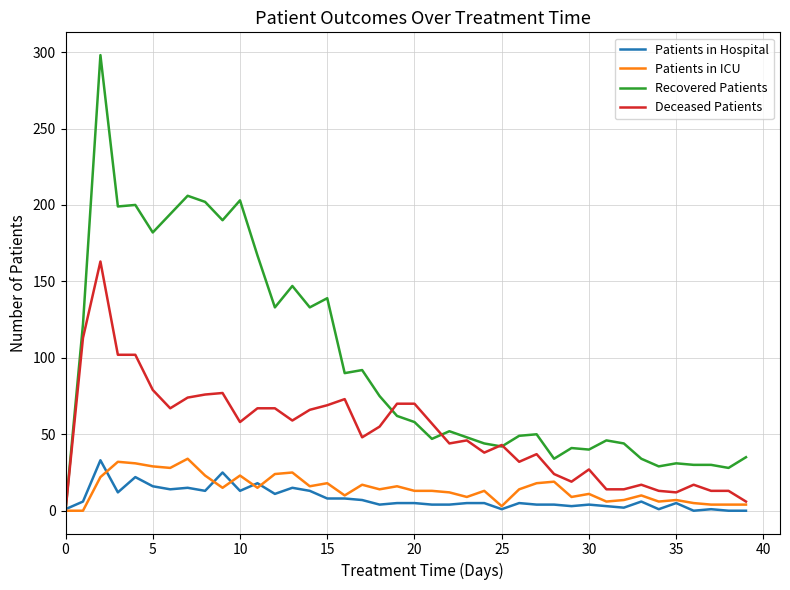

Which series has the largest total across all categories?

Recovered Patients